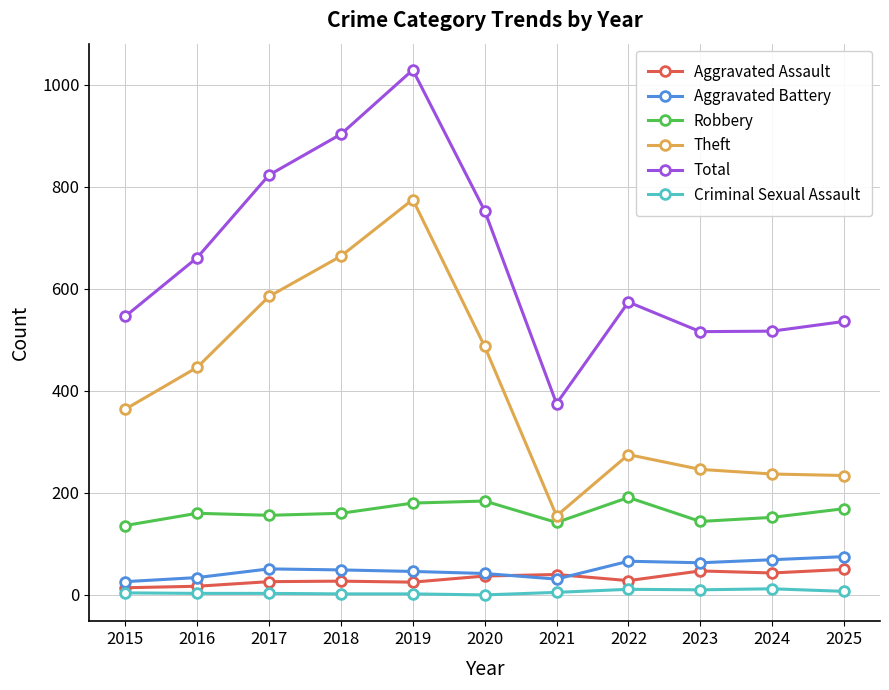

Count the number of categories in the chart.

11